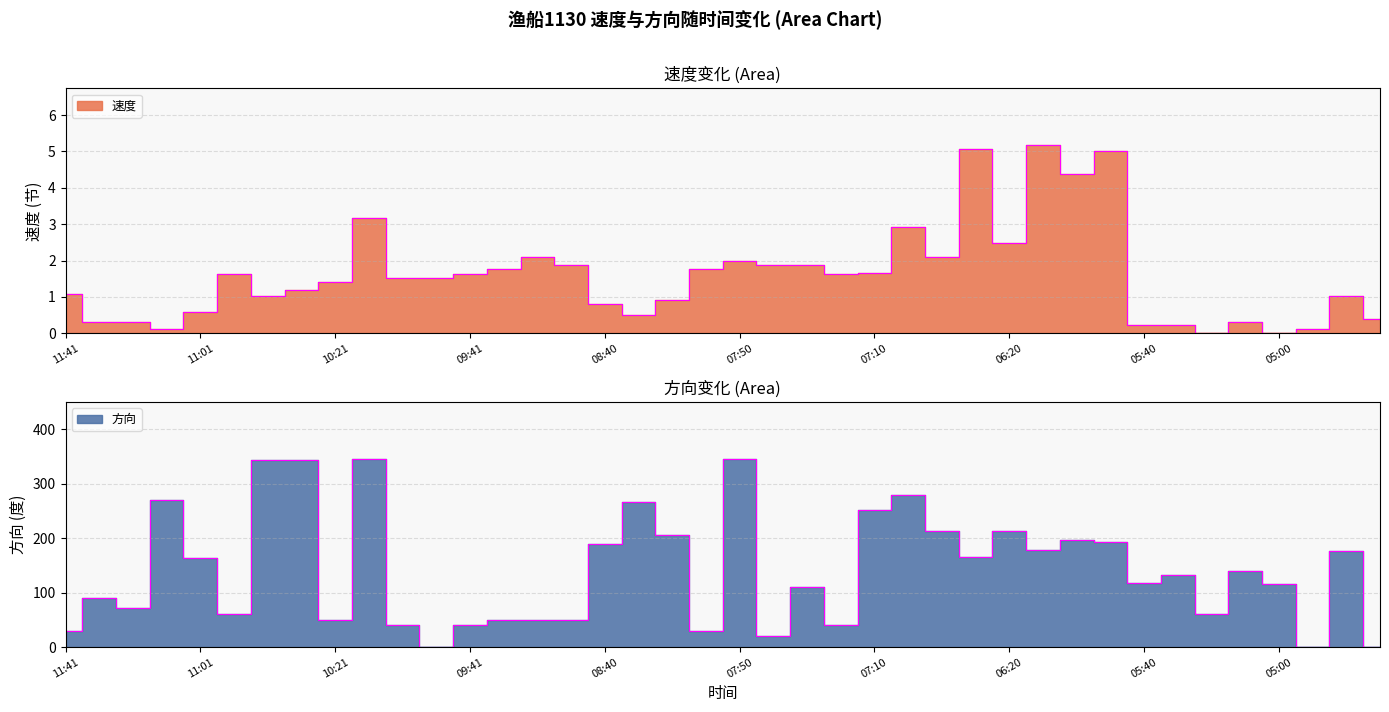

How many lines are shown in the chart?

2